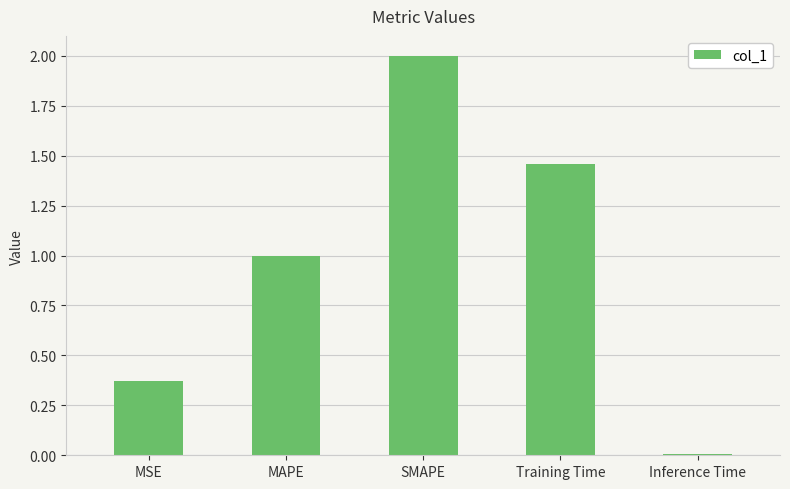

How many values are below 1?

2